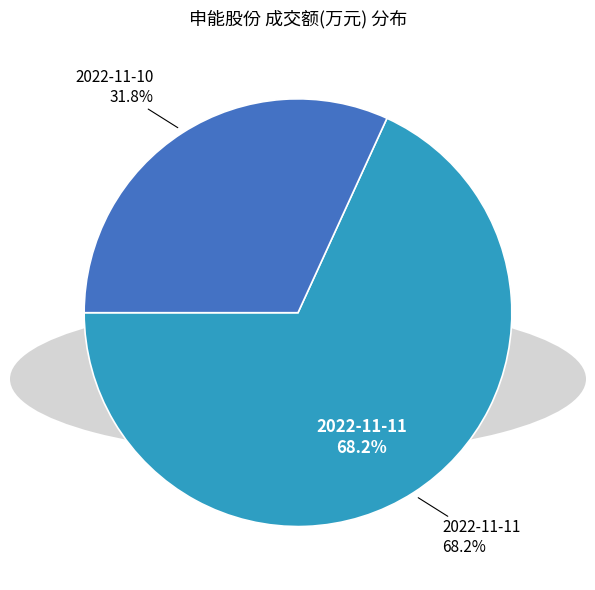

Is it true that 2022-11-10 is 32% of the pie?

True